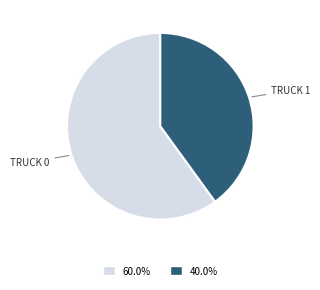

Does any single category account for the majority?

Yes